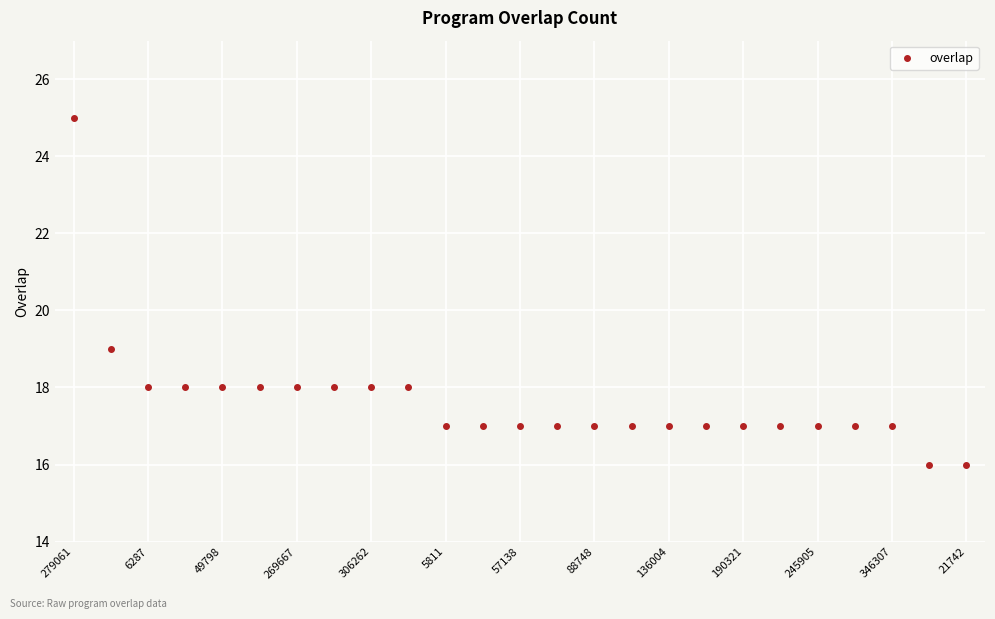

What is the greatest value displayed?

25